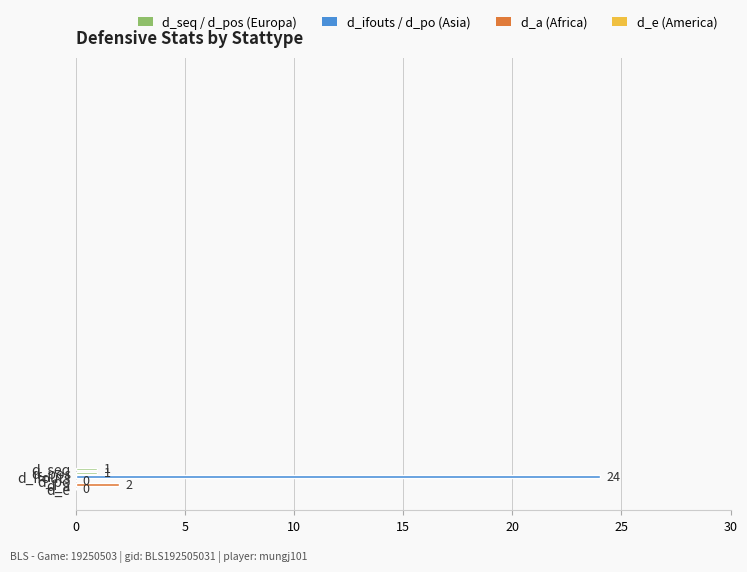

What is the sum of all values?

28